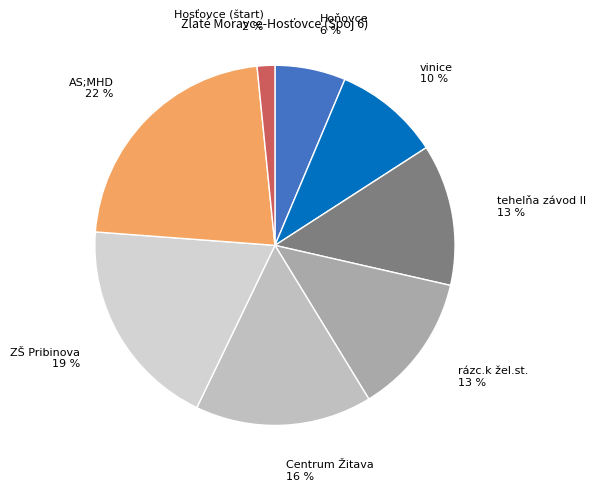

Is the sum of AS;MHD and ZŠ Pribinova greater than half?

No